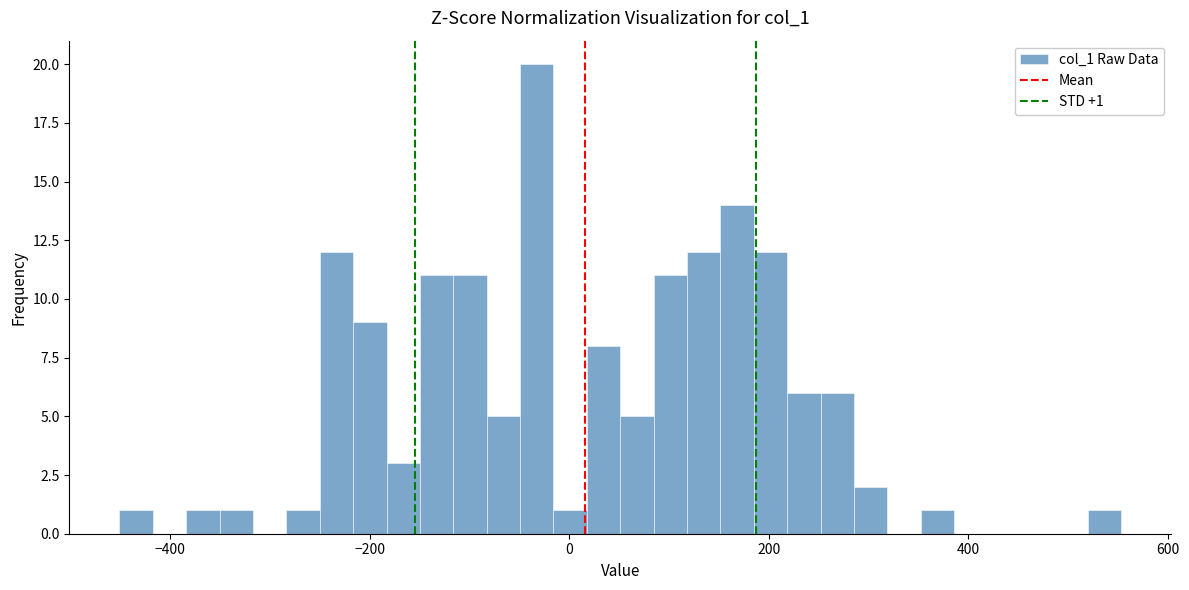

Read against the x-axis, roughly where is the centre of the tallest bar?

-40